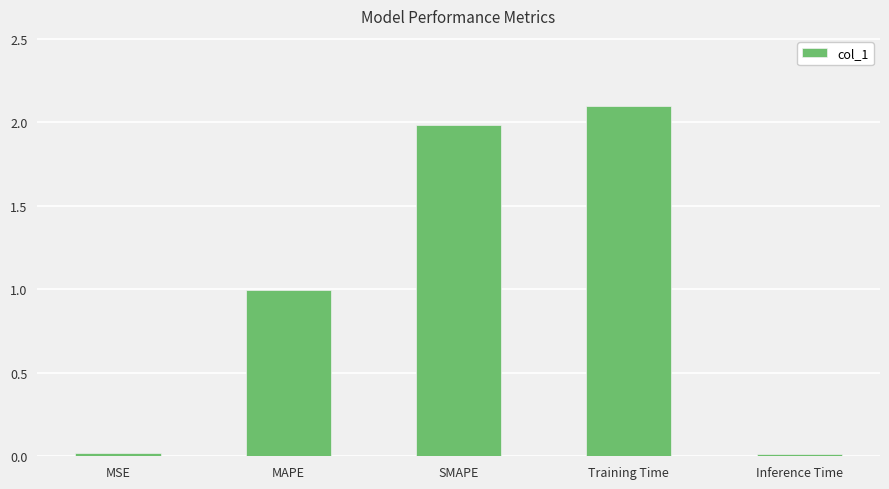

What is the label of the 1st bar from the left?

MSE